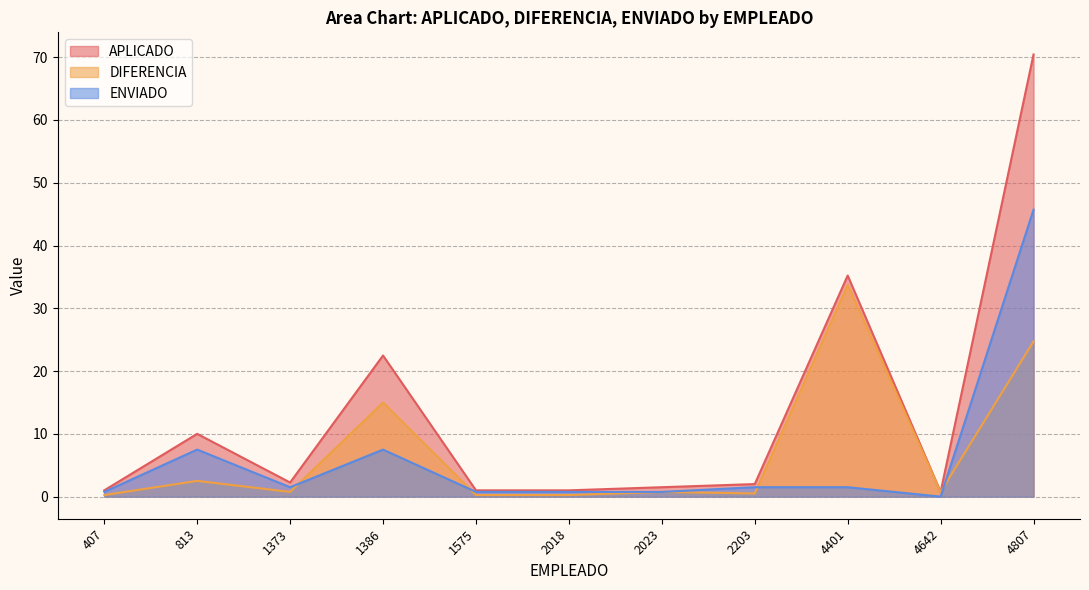

Which series has the widest spread of values?

APLICADO